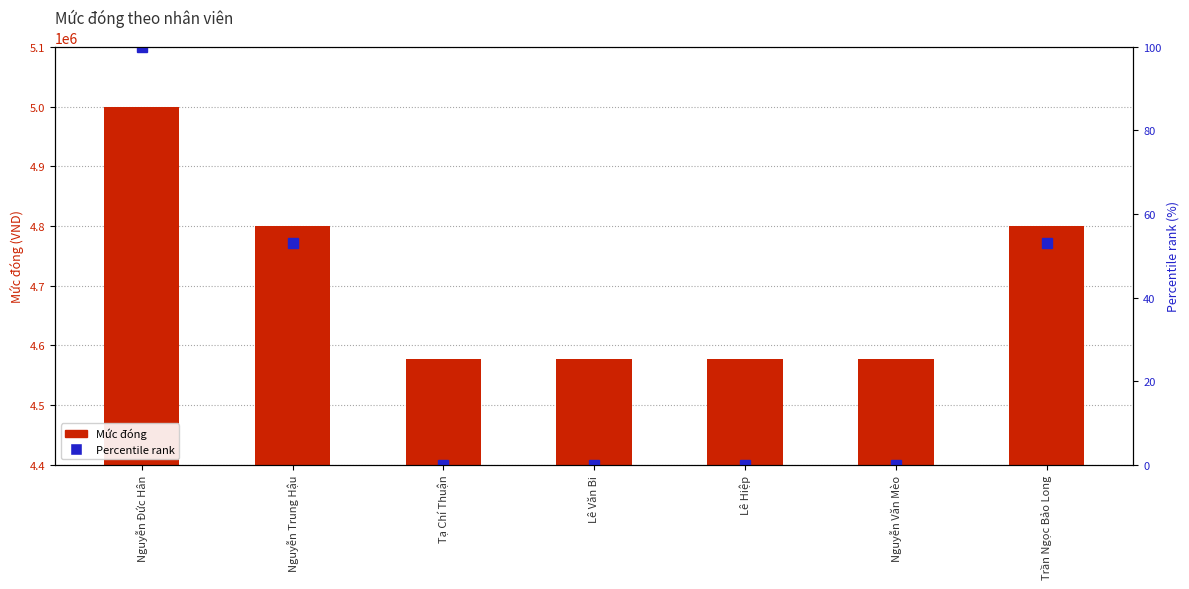

What is the approximate value of Percentile rank at Trần Ngọc Bảo Long, to the nearest 10?

50